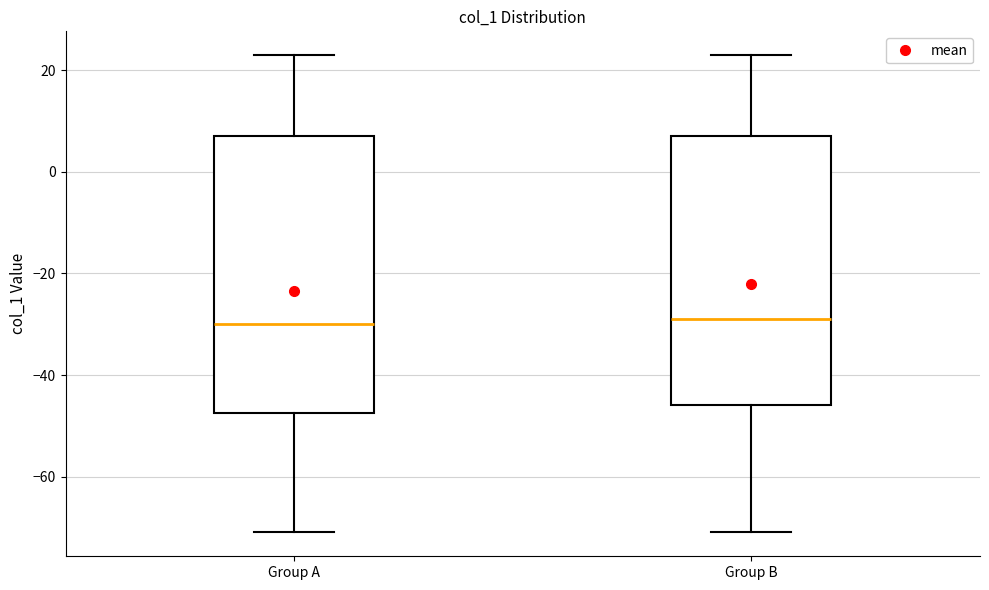

Where is the upper edge of the box for Group B on the y-axis? The values are not printed on the chart, so give them approximately, as read against the axis.

8